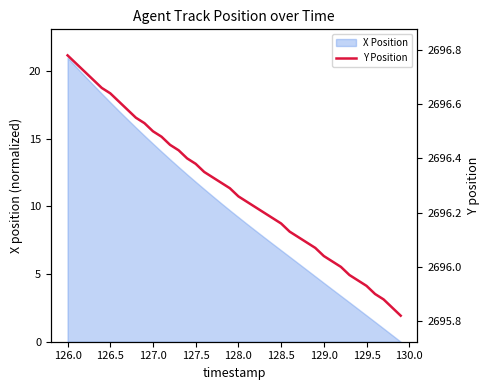

Reading right to left, extract all data points from this chart.

2695.8	2695.8	2695.9	2695.9	2695.9	2695.9	2696.0	2696.0	2696.0	2696.0	2696.1	2696.1	2696.1	2696.1	2696.2	2696.2	2696.2	2696.2	2696.2	2696.3	2696.3	2696.3	2696.3	2696.3	2696.4	2696.4	2696.4	2696.4	2696.5	2696.5	2696.5	2696.6	2696.6	2696.6	2696.6	2696.7	2696.7	2696.7	2696.8	2696.8